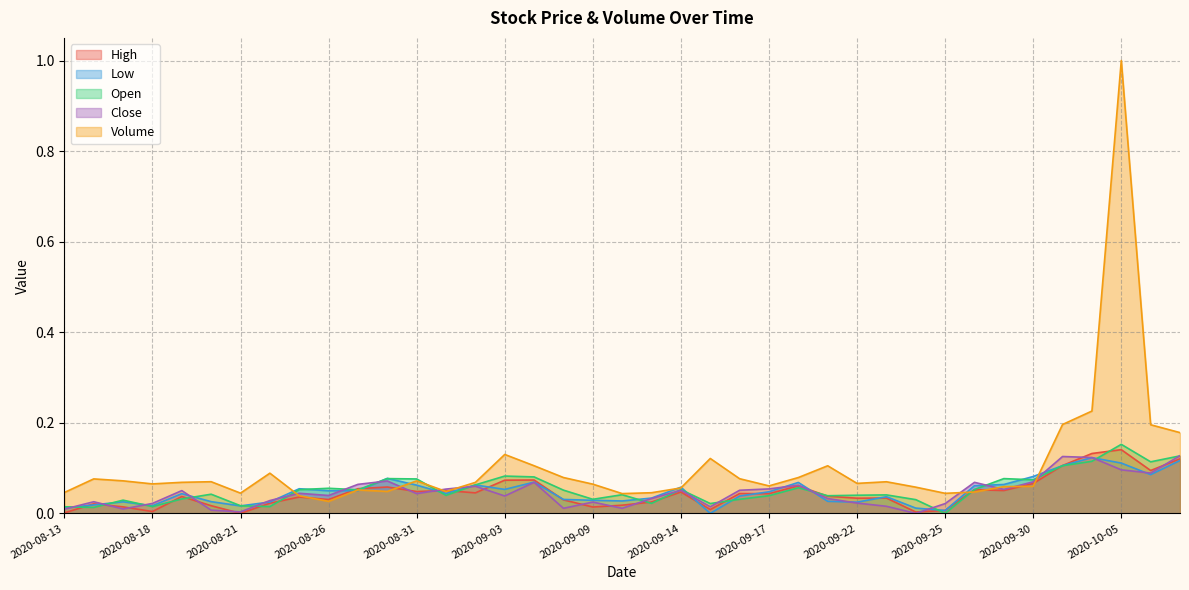

Rank the series at 2020-09-10 from lowest to highest value.

Close, High, Low, Open, Volume